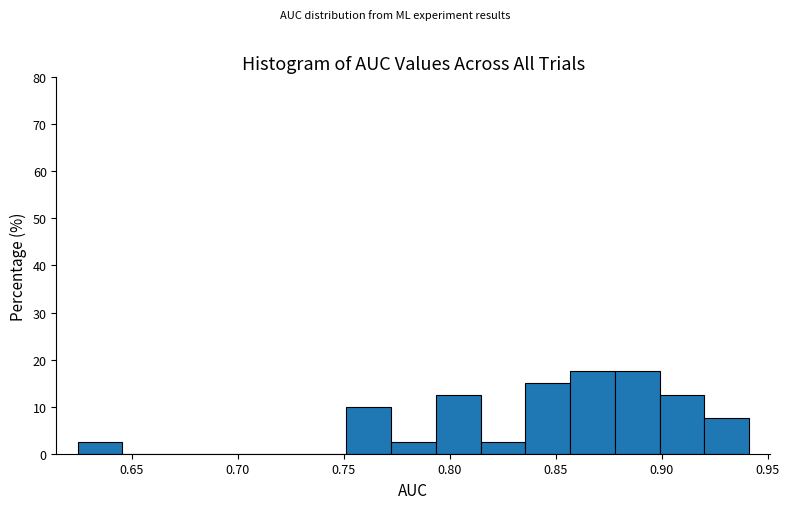

Reading left to right, transcribe this chart: for each bar, give the range it covers on the x-axis and its height. Neither the bar edges nor the heights are printed on the chart, so give them approximately, as read against the axes.

0.625 to 0.645: 3
0.645 to 0.665: 0
0.665 to 0.690: 0
0.690 to 0.710: 0
0.710 to 0.730: 0
0.730 to 0.750: 0
0.750 to 0.770: 10
0.770 to 0.795: 3
0.795 to 0.815: 13
0.815 to 0.835: 3
0.835 to 0.855: 15
0.855 to 0.880: 18
0.880 to 0.900: 18
0.900 to 0.920: 13
0.920 to 0.940: 8